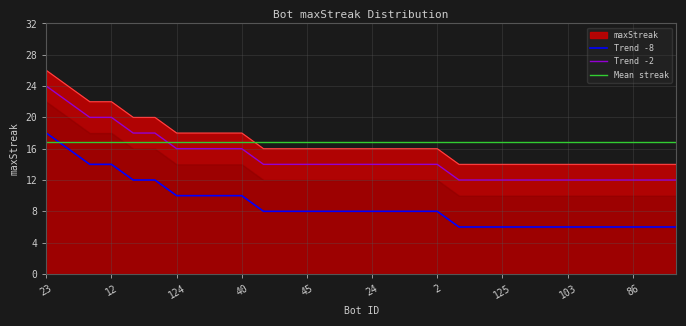

At which label does Trend -2 reach its peak?

23